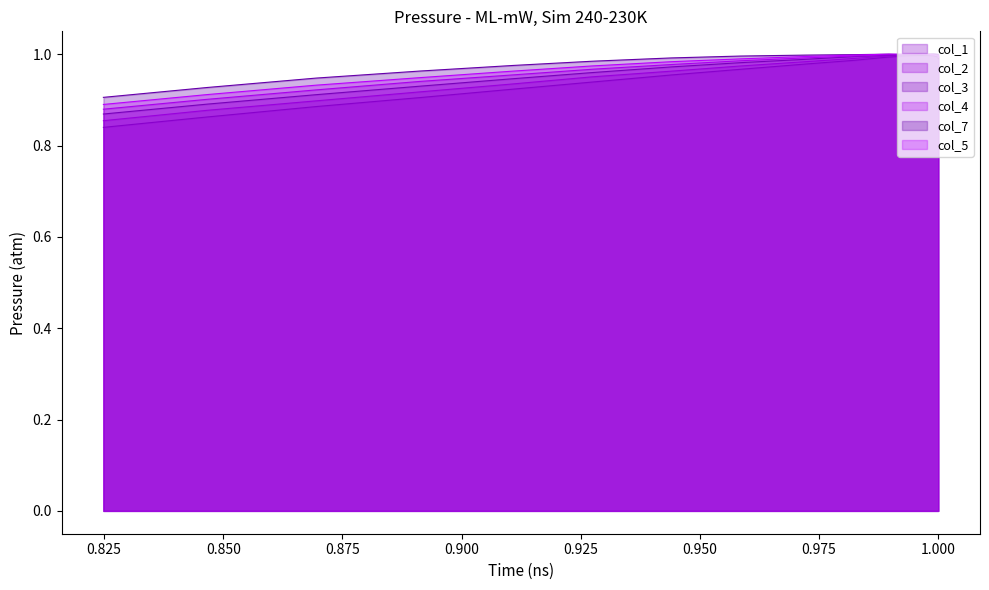

The col_2 series shows 0.9 at 0.900. True or false?

True